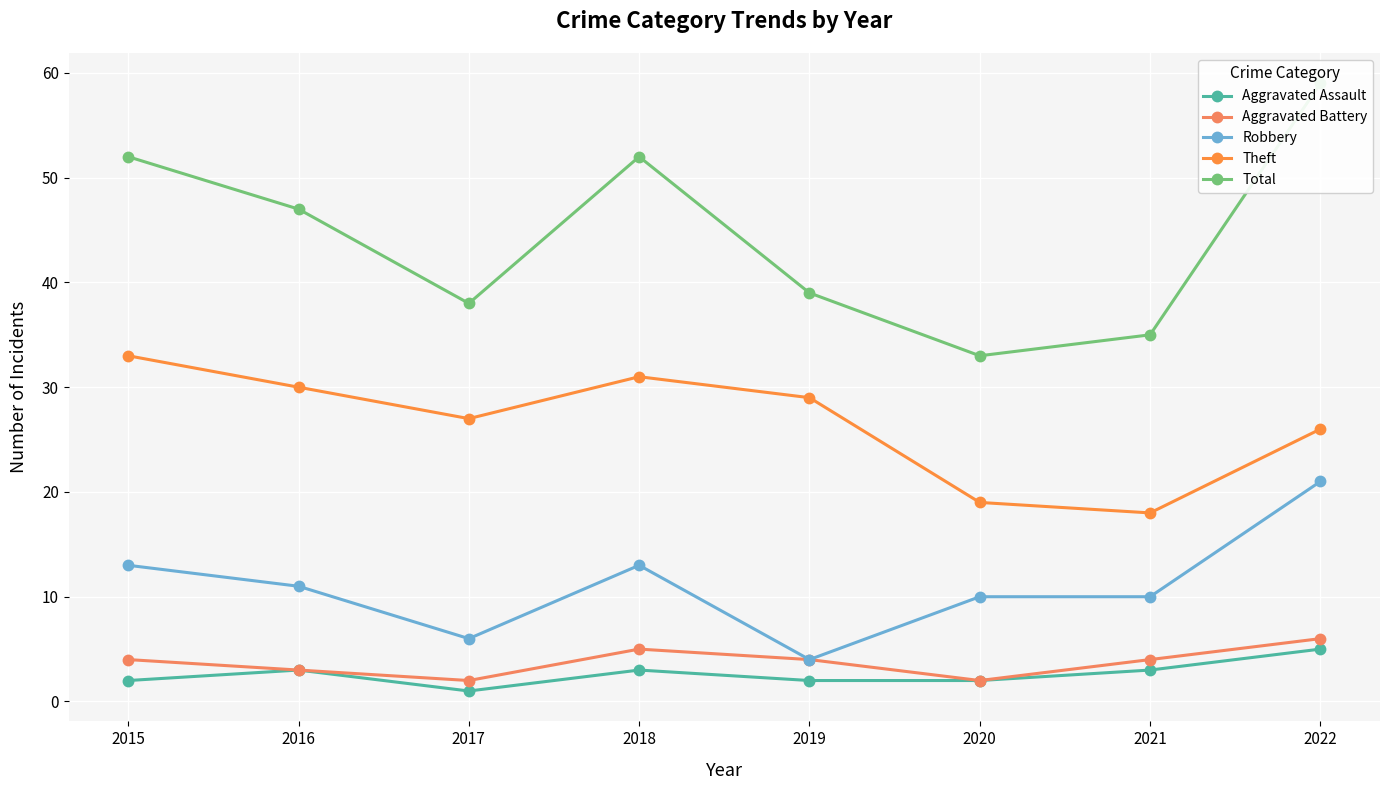

Between 2018 and 2019, which series saw the biggest shift?

Total